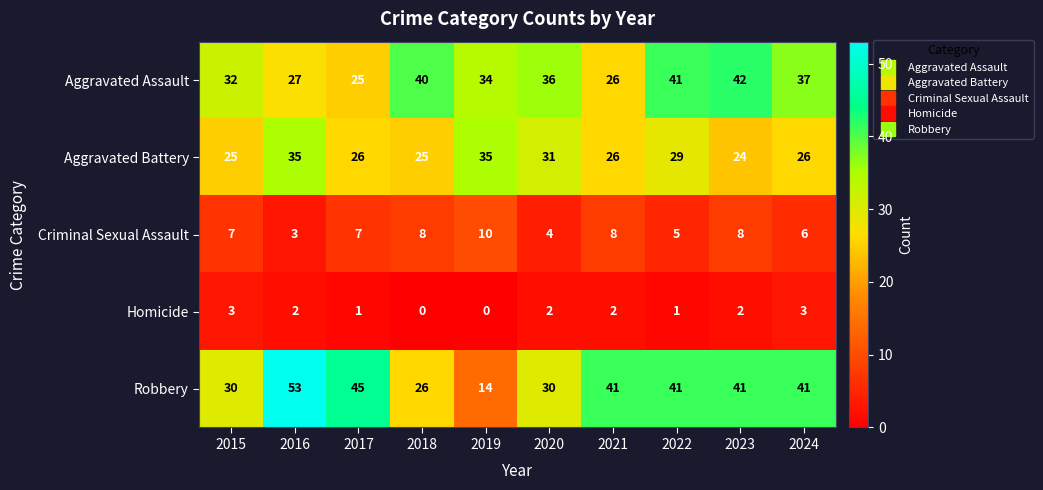

Where is Aggravated Battery nearest to the value 29?

2022